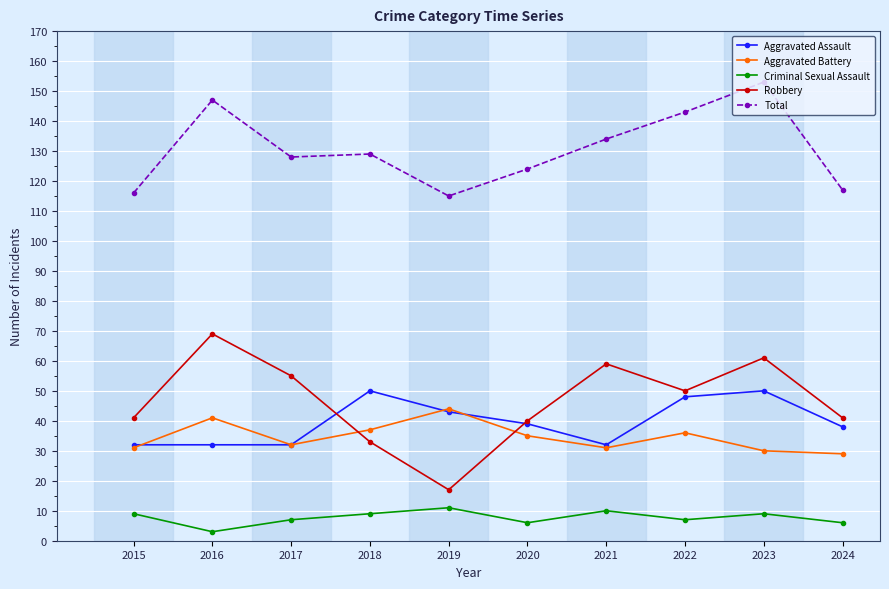

What is the average value of the Aggravated Assault series?

40